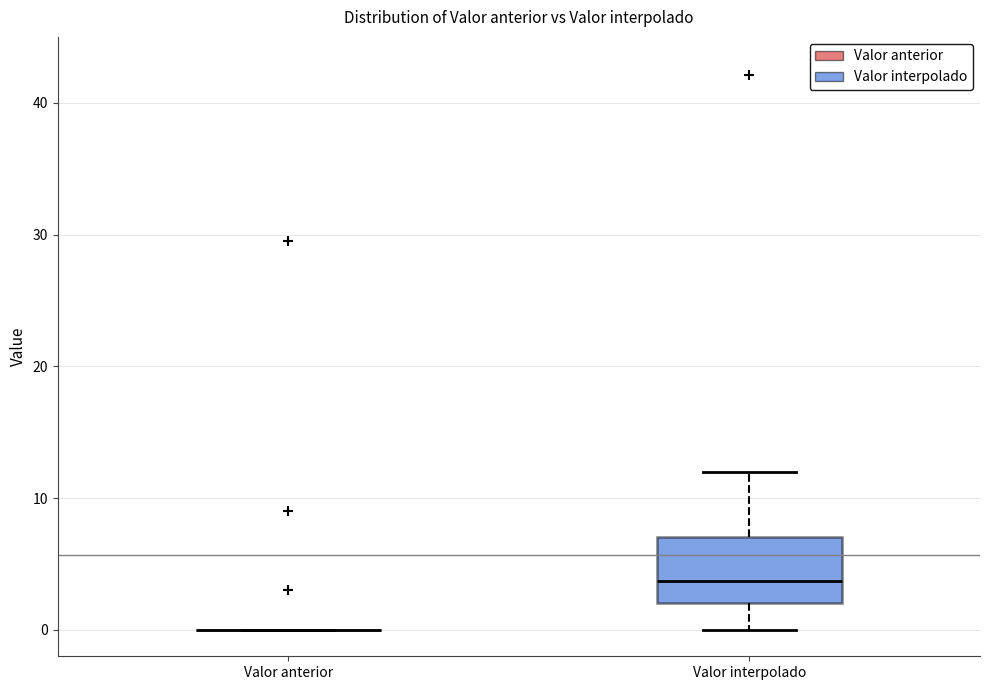

Which box is the tallest, from its lower edge to its upper edge?

Valor interpolado